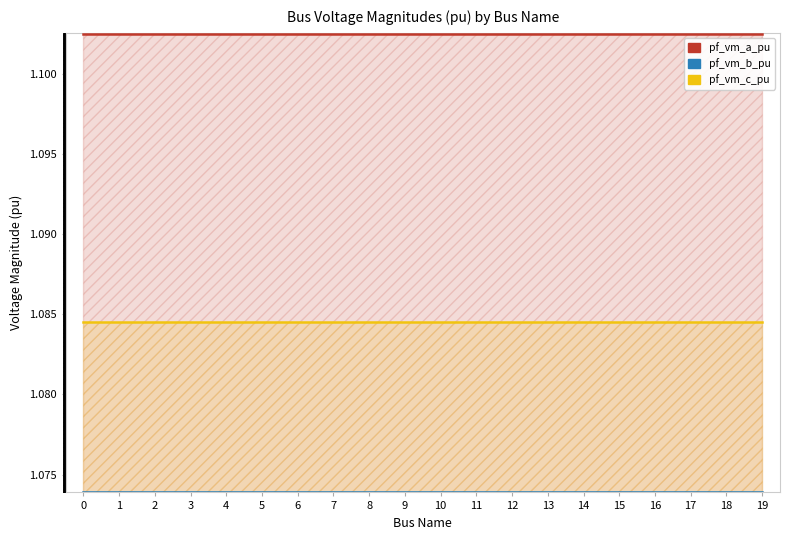

What is the lowest value of the pf_vm_b_pu series?

1.1